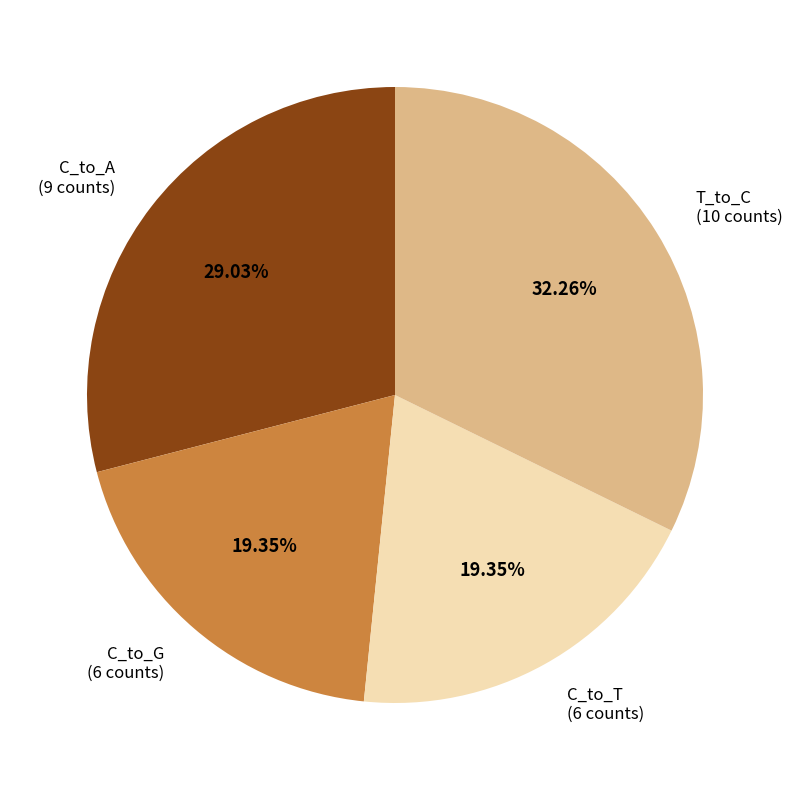

How many segments does this pie chart have?

4